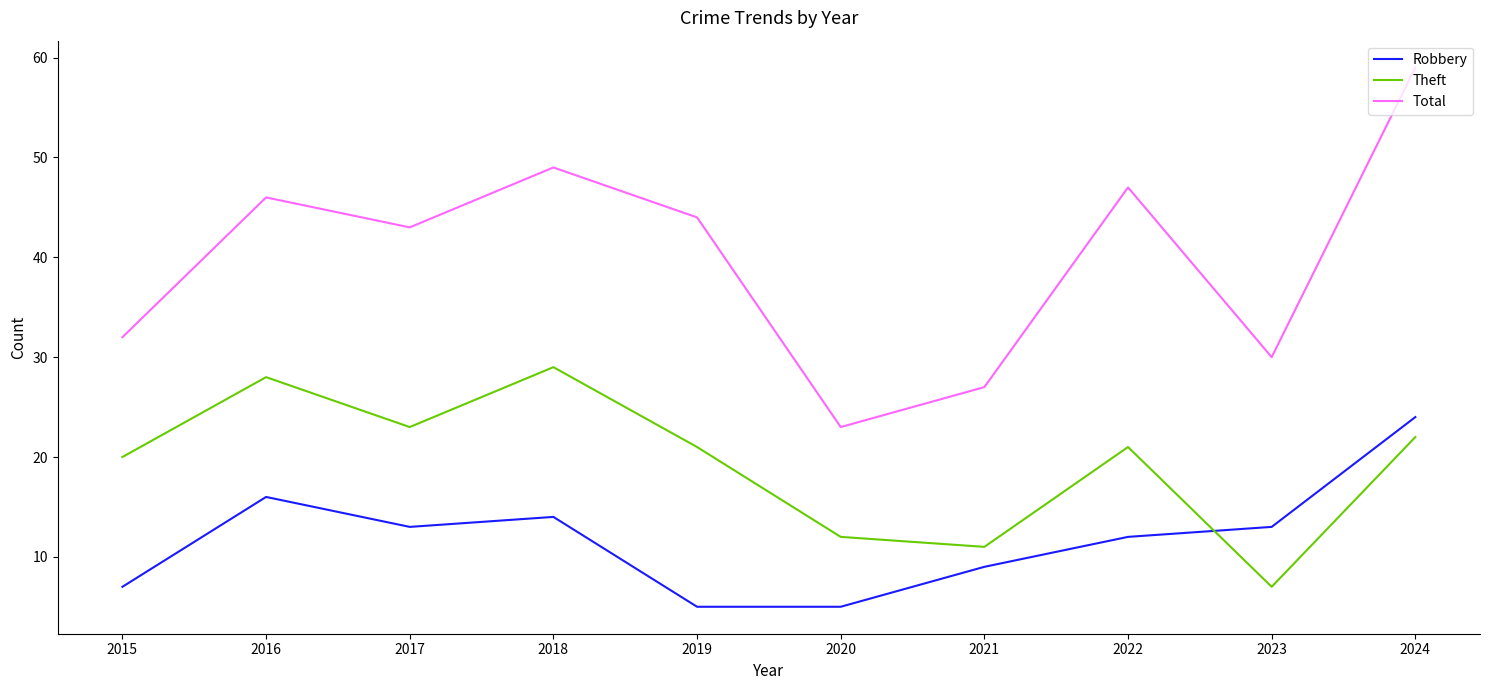

At 2023, list the series in order from smallest to largest.

Theft, Robbery, Total